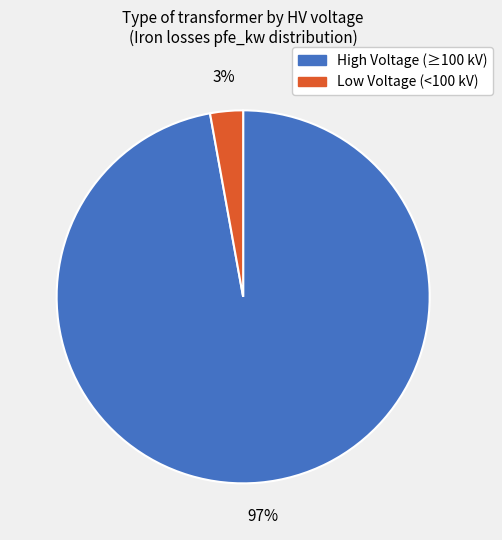

Is there a majority slice in this chart?

Yes